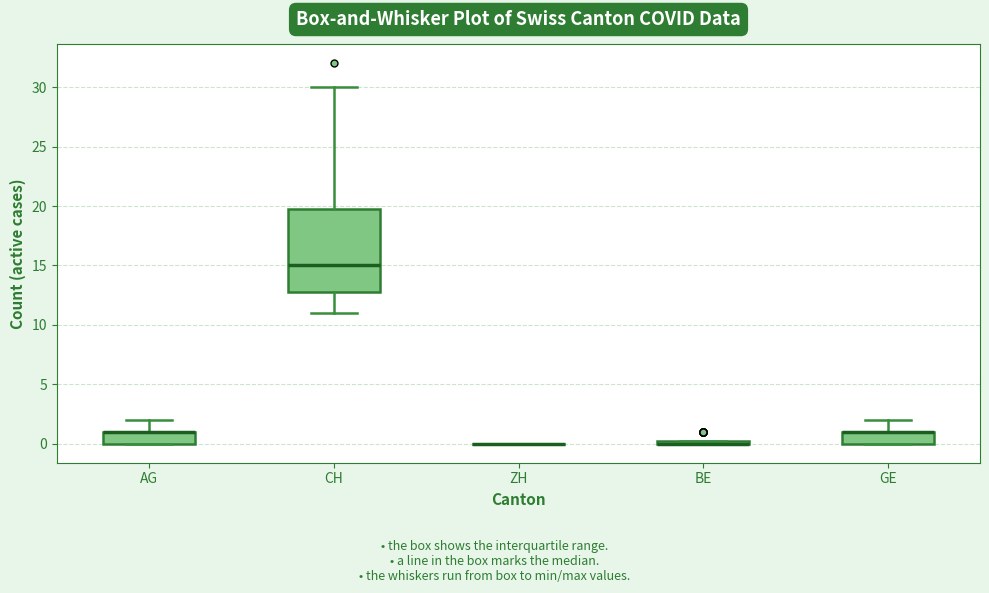

Comparing the boxes themselves (not the whiskers), which one is the tallest?

CH